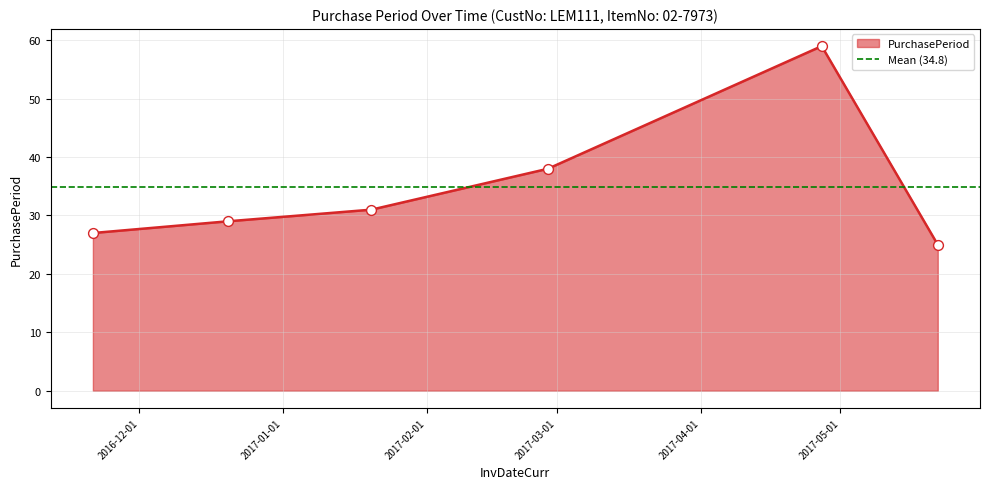

Between 2017-01-20 and 2017-02-27, which is larger?

2017-02-27